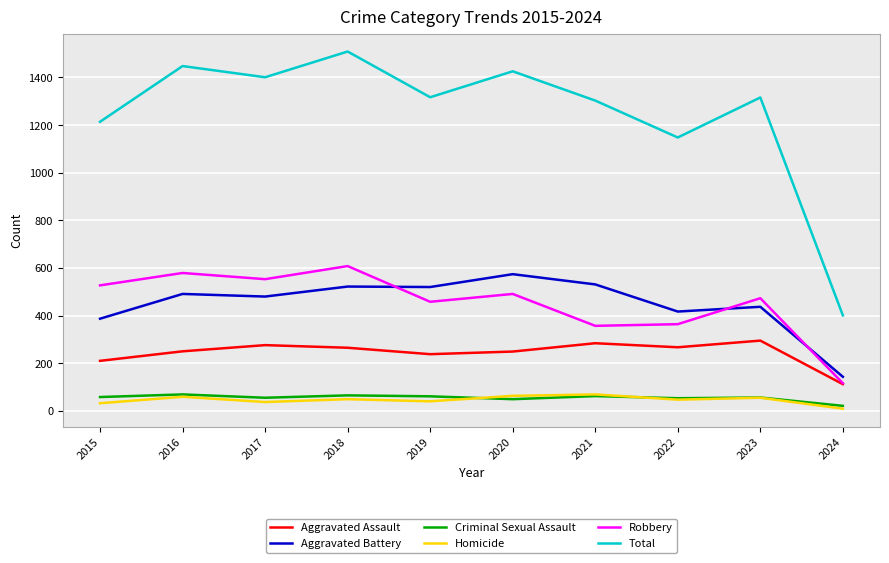

The Aggravated Battery series shows 143 at 2024. True or false?

True